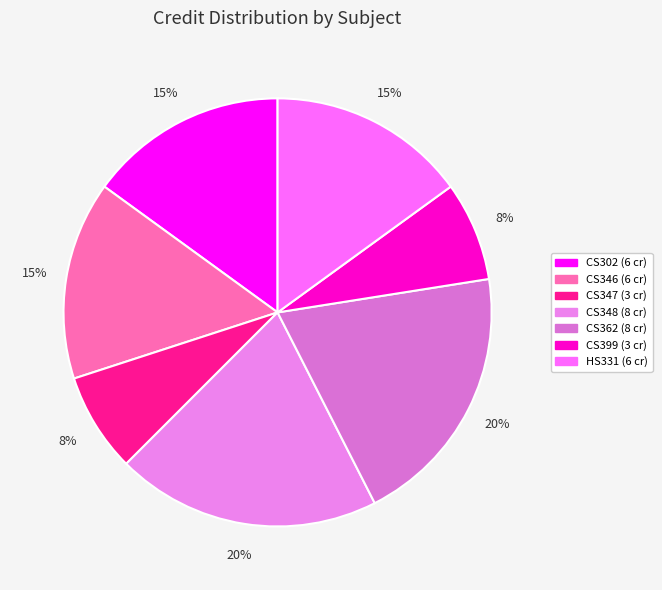

To the nearest percent, what percentage of the pie is CS346?

15%